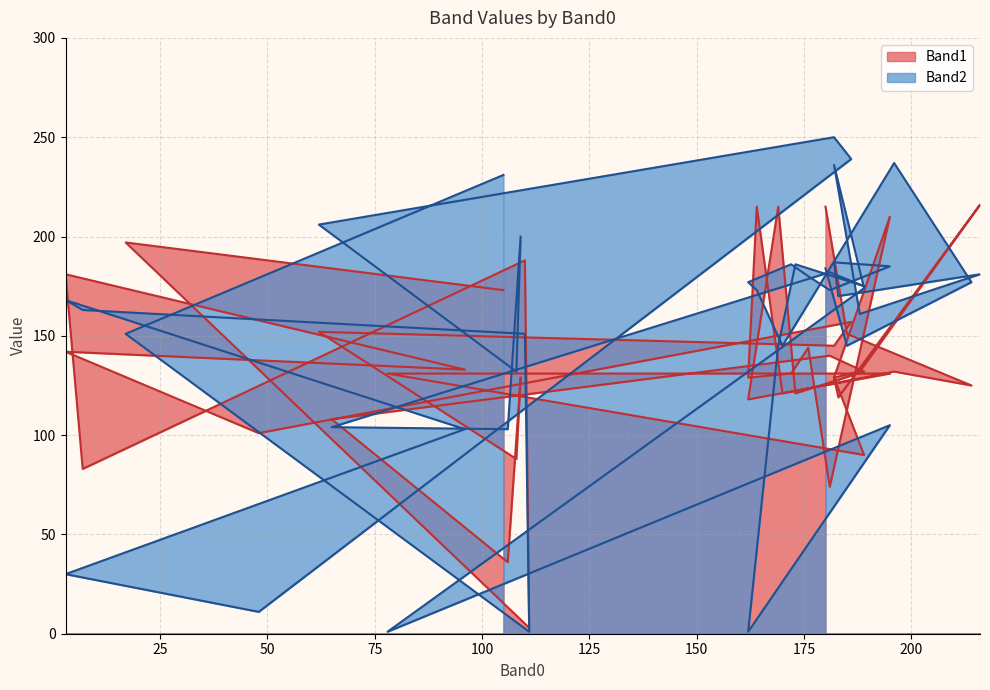

What are all the series names shown in the legend?

Band1, Band2